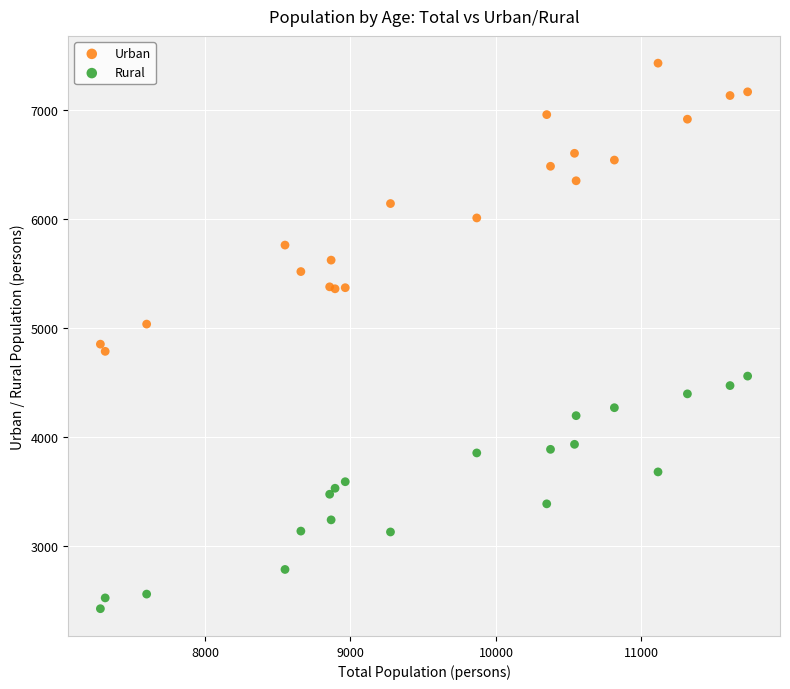

Which series contains the lowest Y value?

Rural